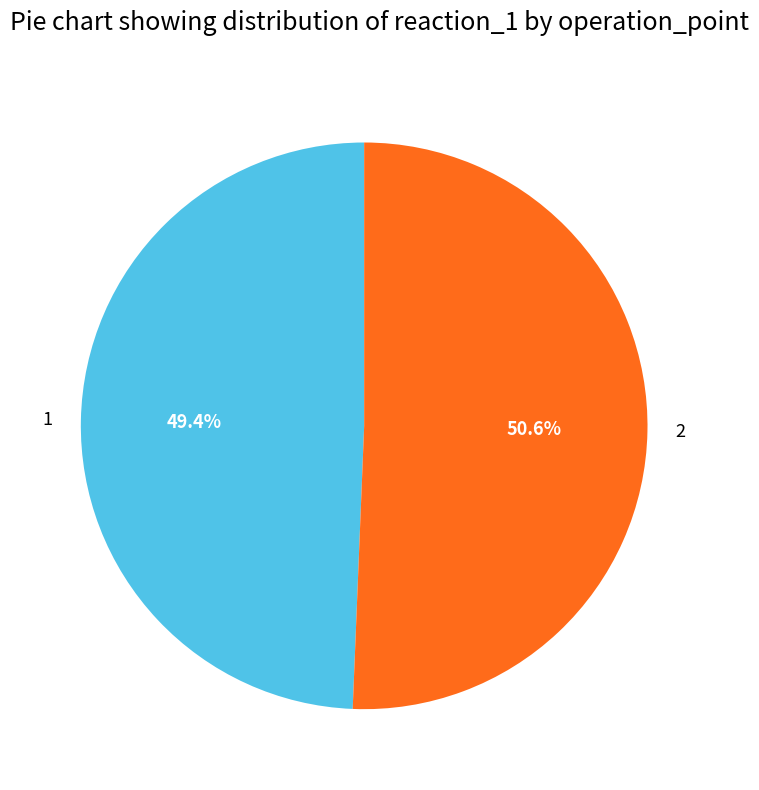

Is it true that 1 is 55% of the pie?

False